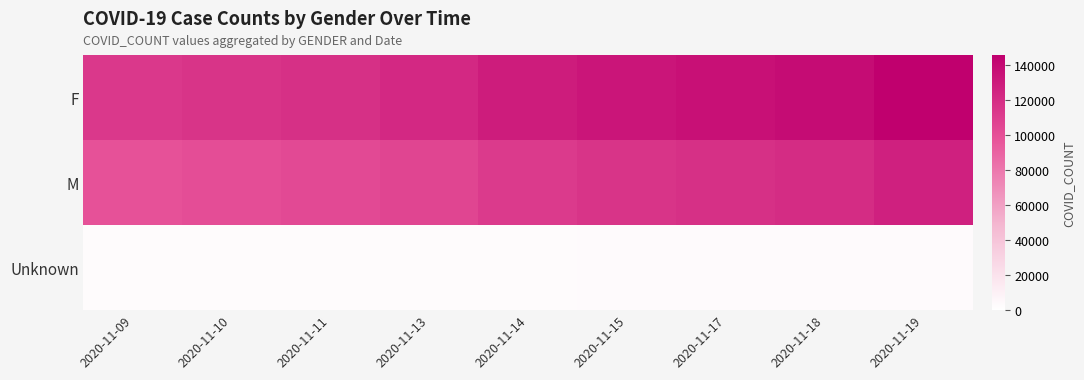

At which category is the sum across all series the highest?

2020-11-19